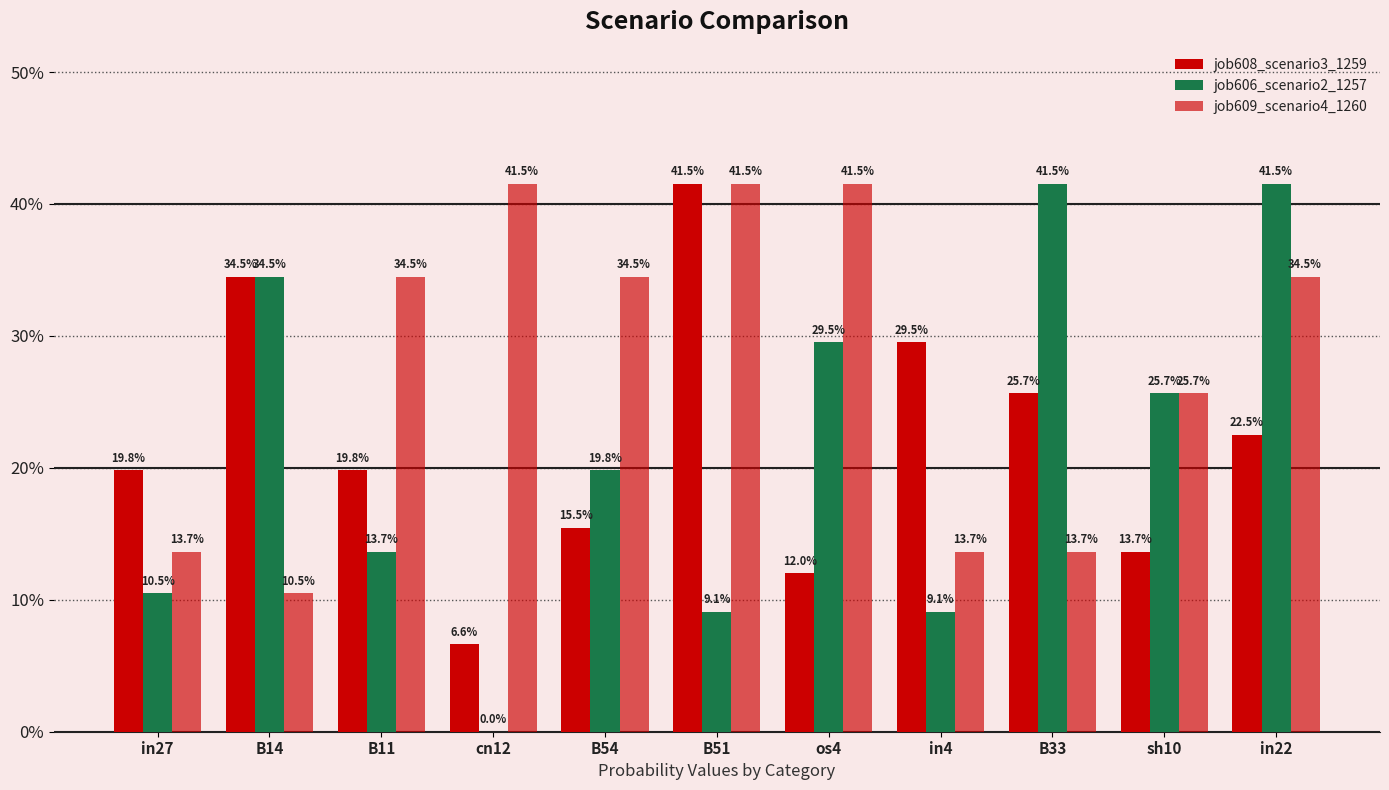

Where is job609_scenario4_1260 nearest to the value 0?

B14